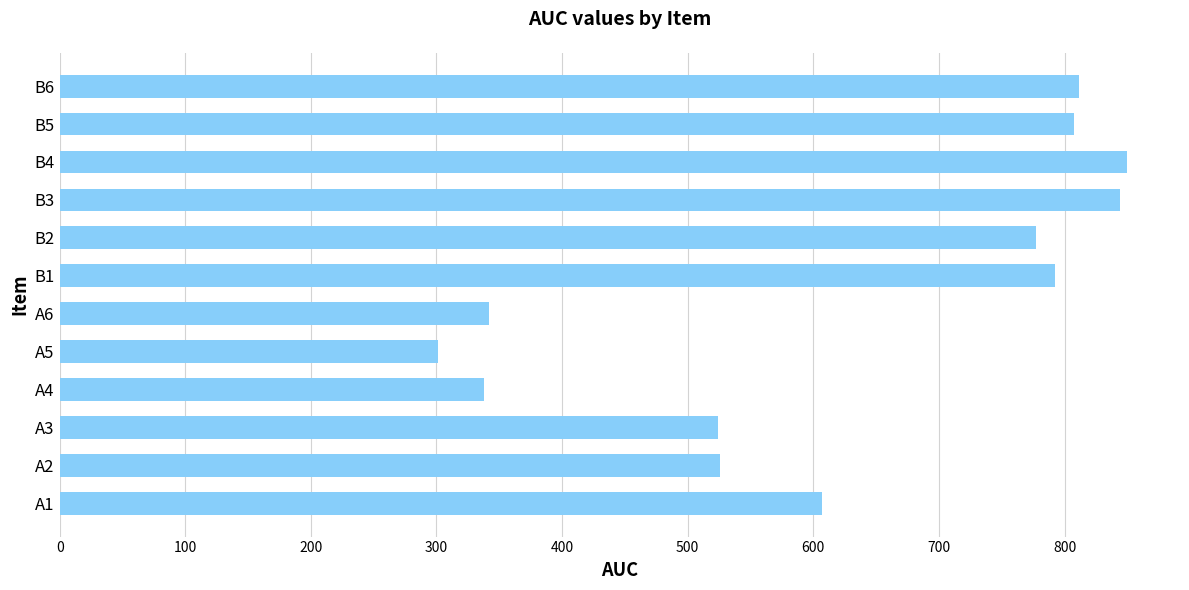

Is it true that the value at B2 is 1294.2?

False